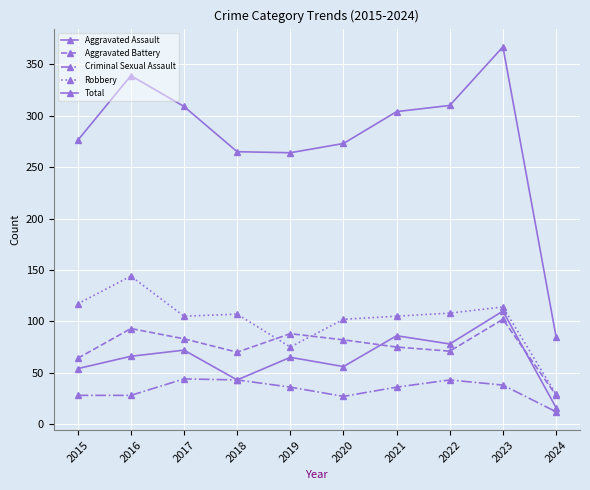

How many series are shown in this chart?

5